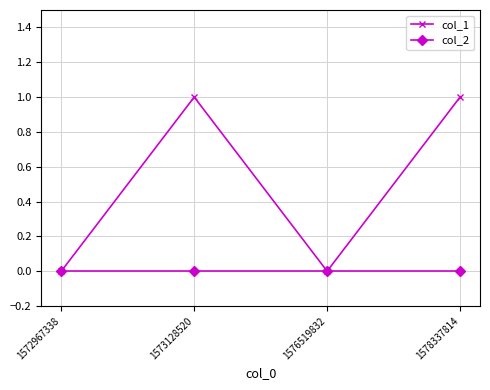

Reading left to right, extract all data points from this chart.

col_1: 0	1	0	1
col_2: 0	0	0	0